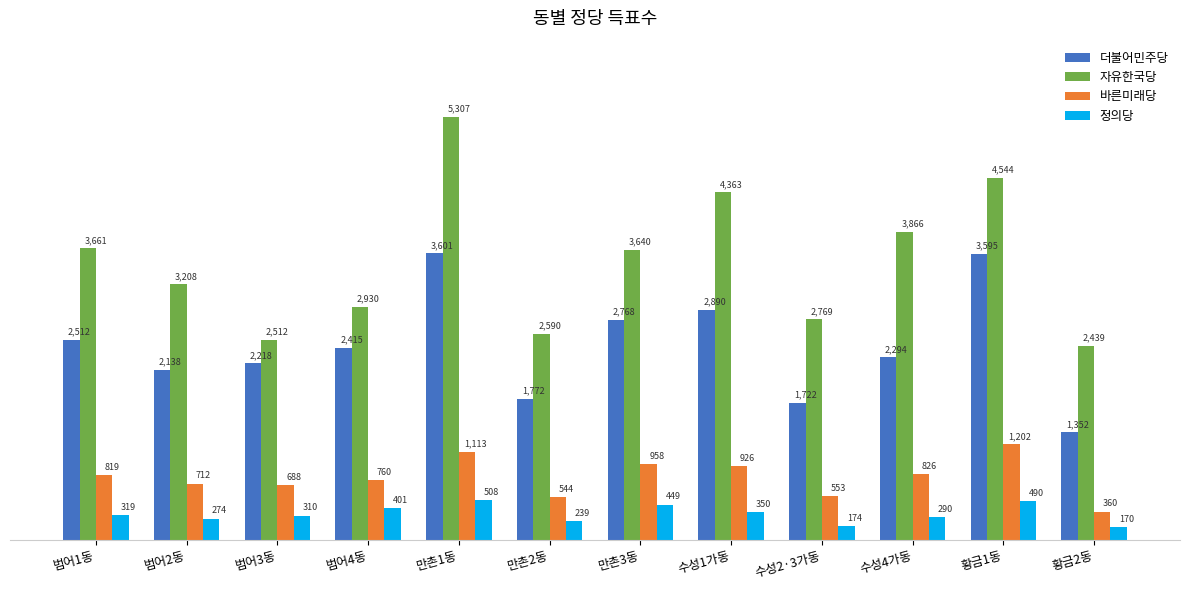

What is the maximum value for 자유한국당?

5307